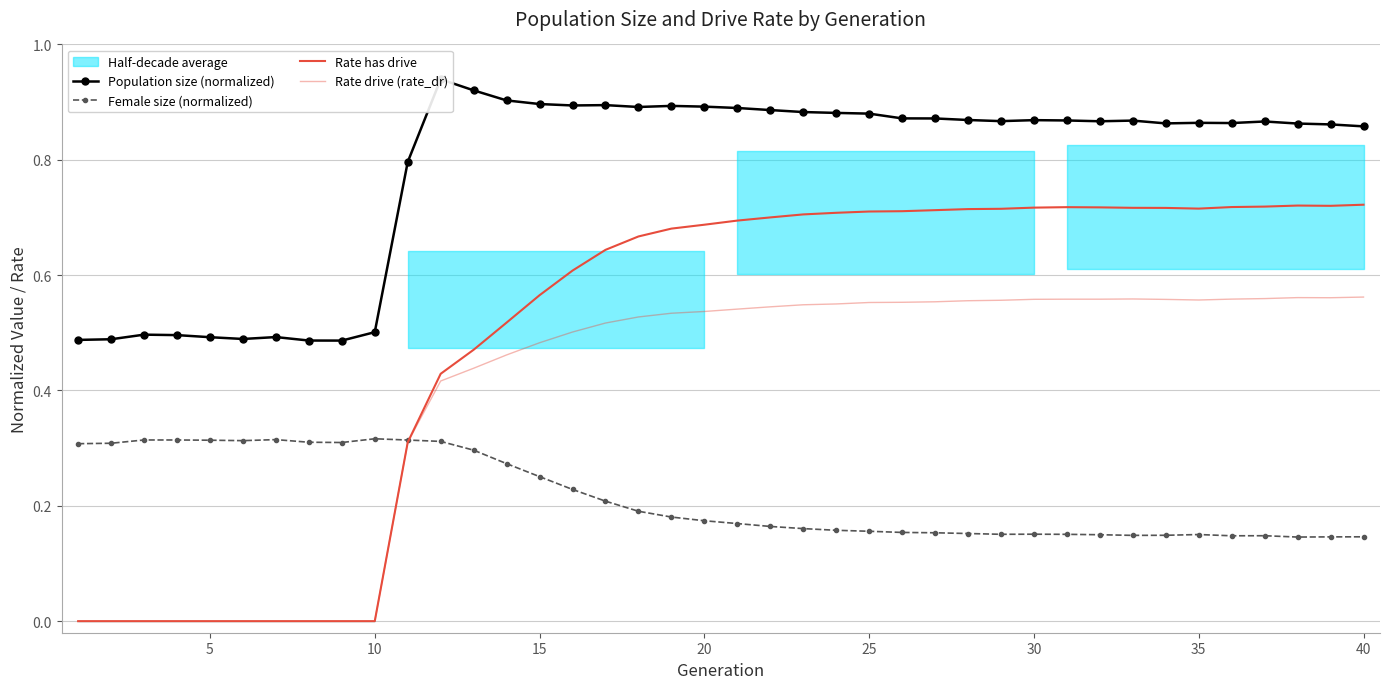

Is the value of Rate drive (rate_dr) at 15 greater than the value of Female size (normalized) at 30?

No